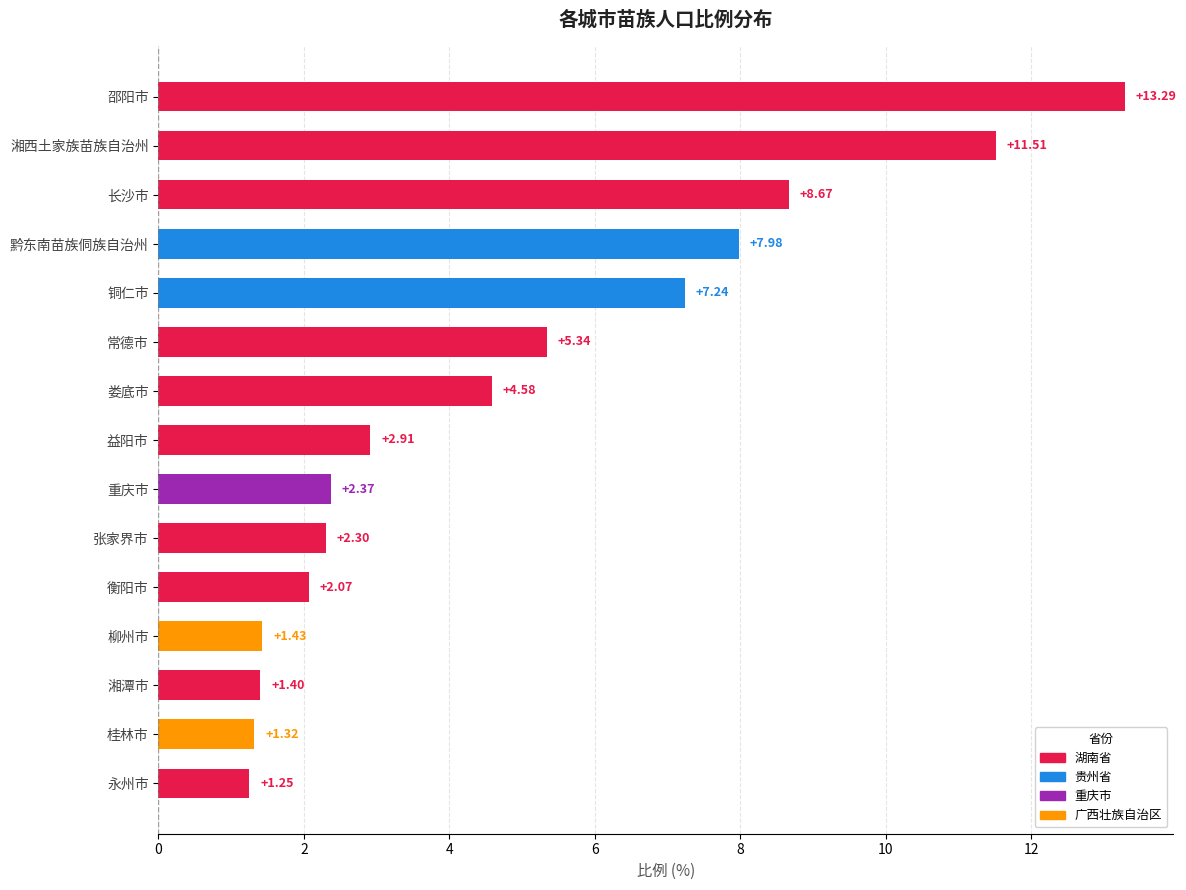

List the labels in order of value, smallest first.

永州市, 桂林市, 湘潭市, 柳州市, 衡阳市, 张家界市, 重庆市, 益阳市, 娄底市, 常德市, 铜仁市, 黔东南苗族侗族自治州, 长沙市, 湘西土家族苗族自治州, 邵阳市